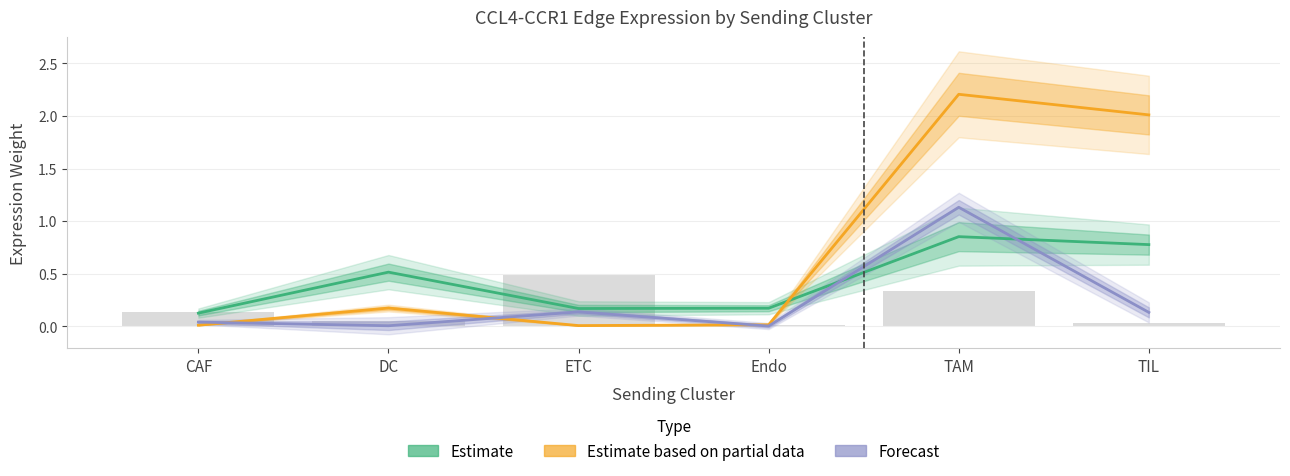

What is the difference between the maximum and minimum values in the Edge total expression weight series?

1.1